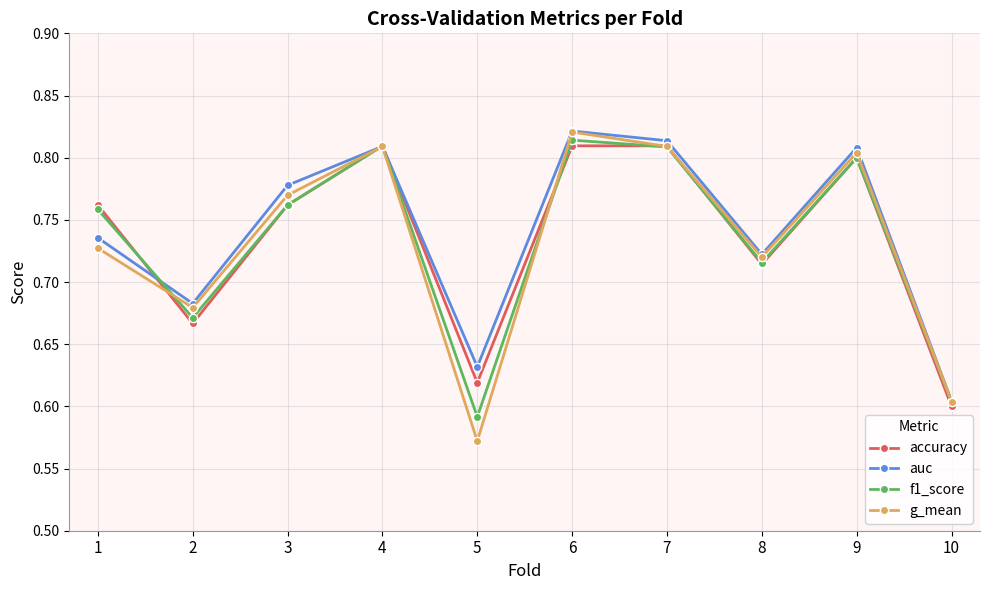

Is it true that auc equals 1.2 at 9?

False